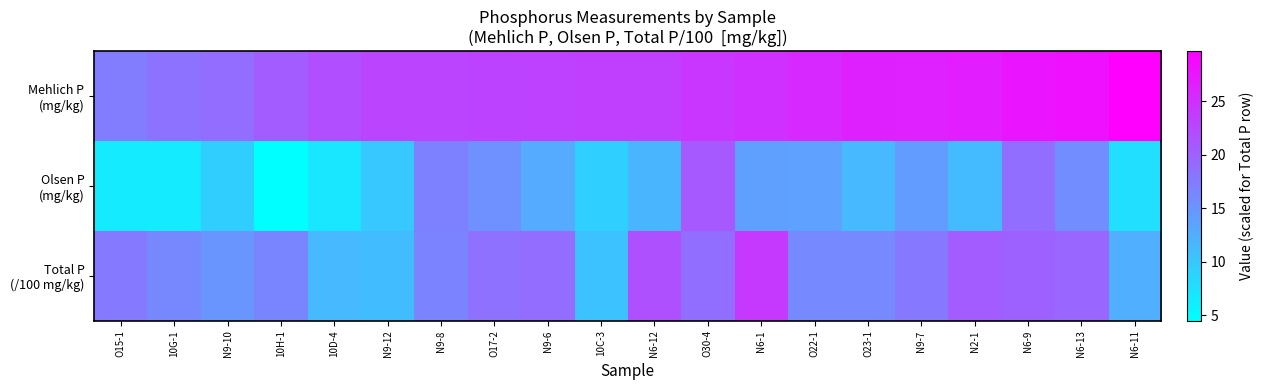

How many series are shown in this chart?

3